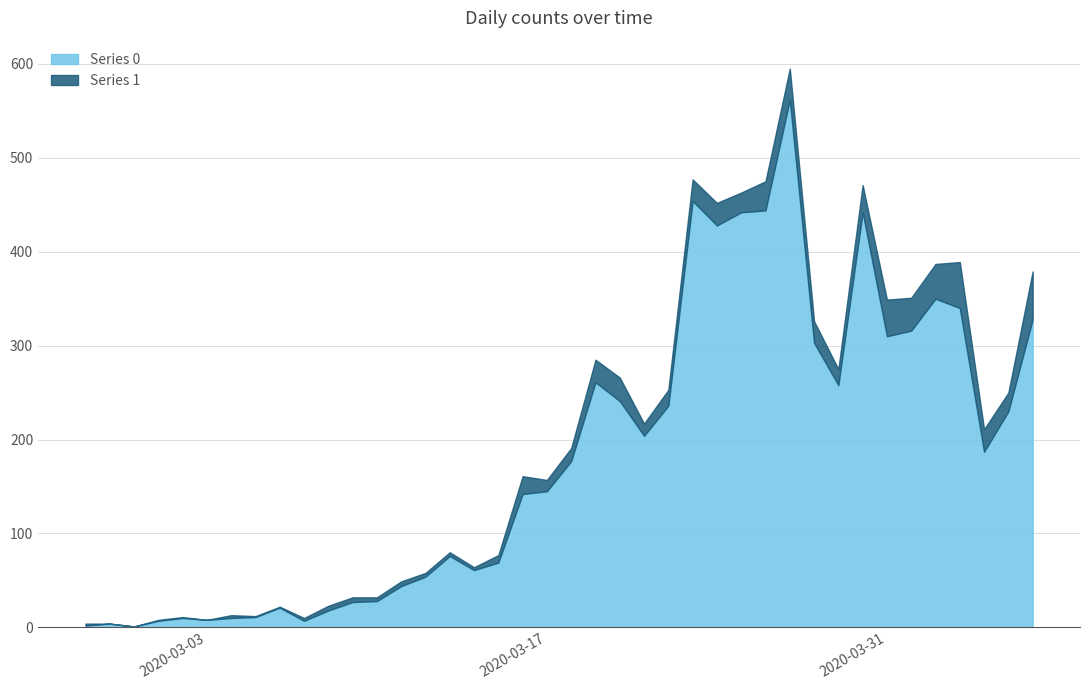

The Series 0 series shows 86 at 2020-03-31. True or false?

False